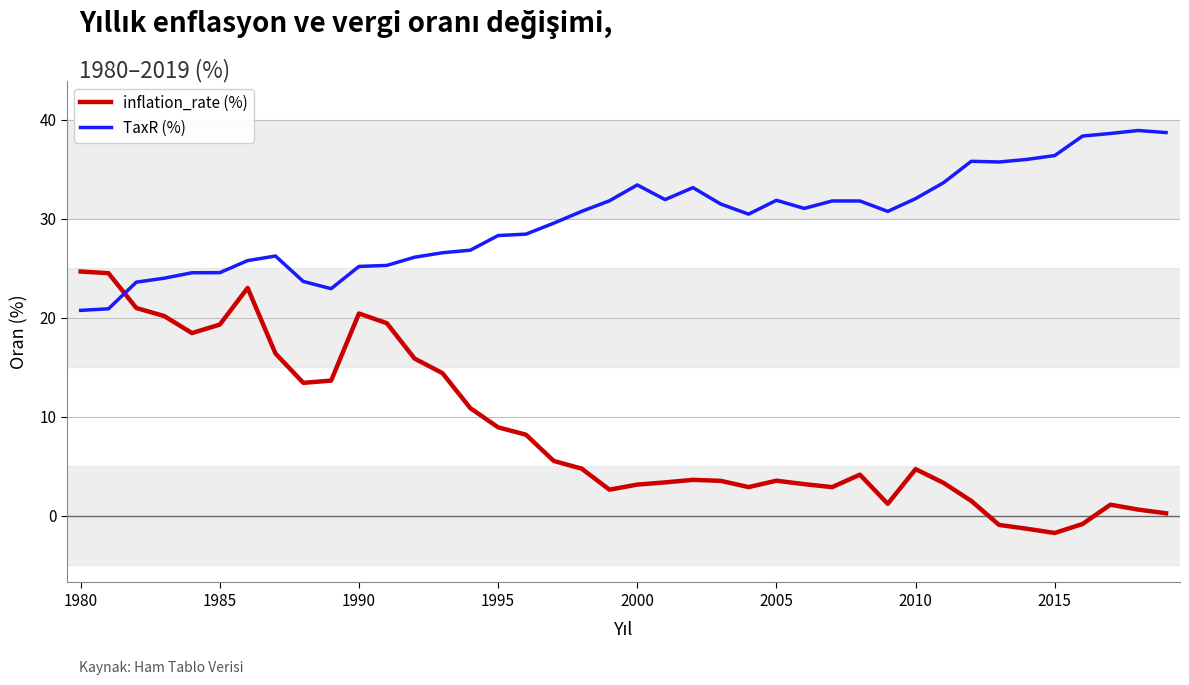

Rank the series by their average value, from lowest to highest.

inflation_rate (%), TaxR (%)